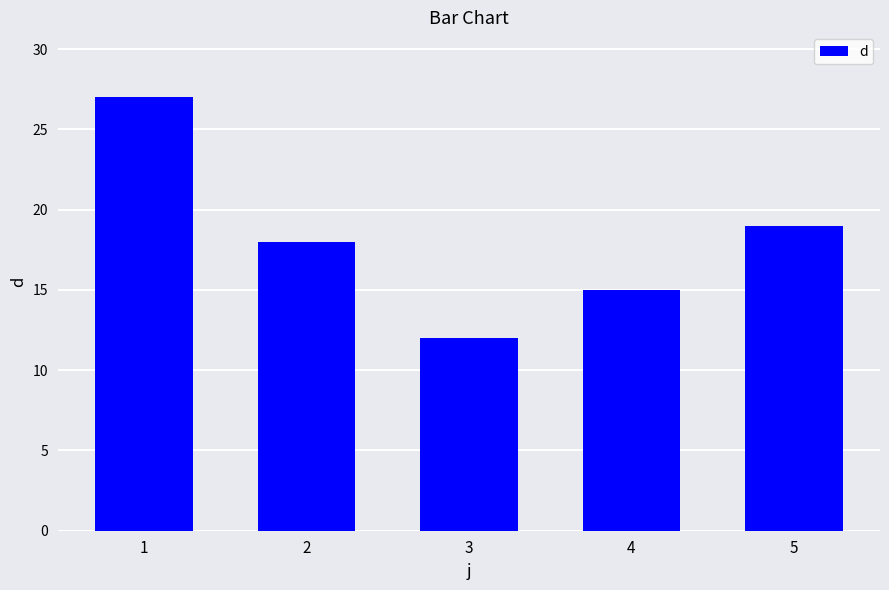

How many bars are there in total?

5